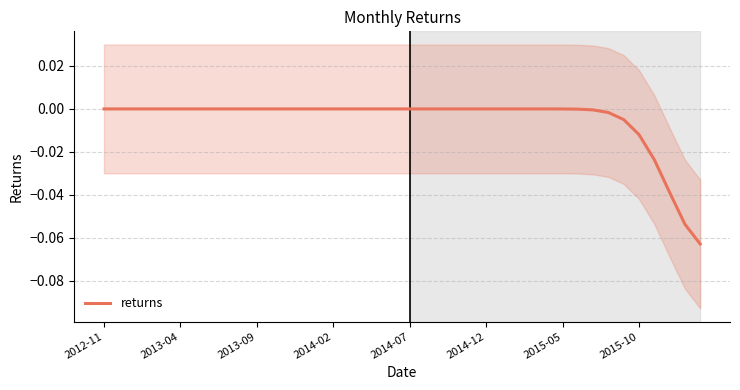

The value of returns at 2013-04 is 0.0. True or false?

True